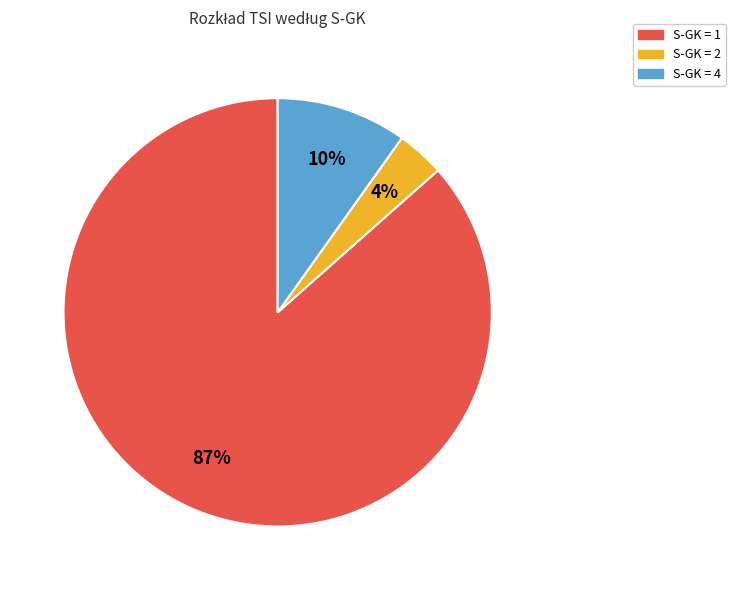

Between S-GK = 4 and S-GK = 2, which is larger?

S-GK = 4